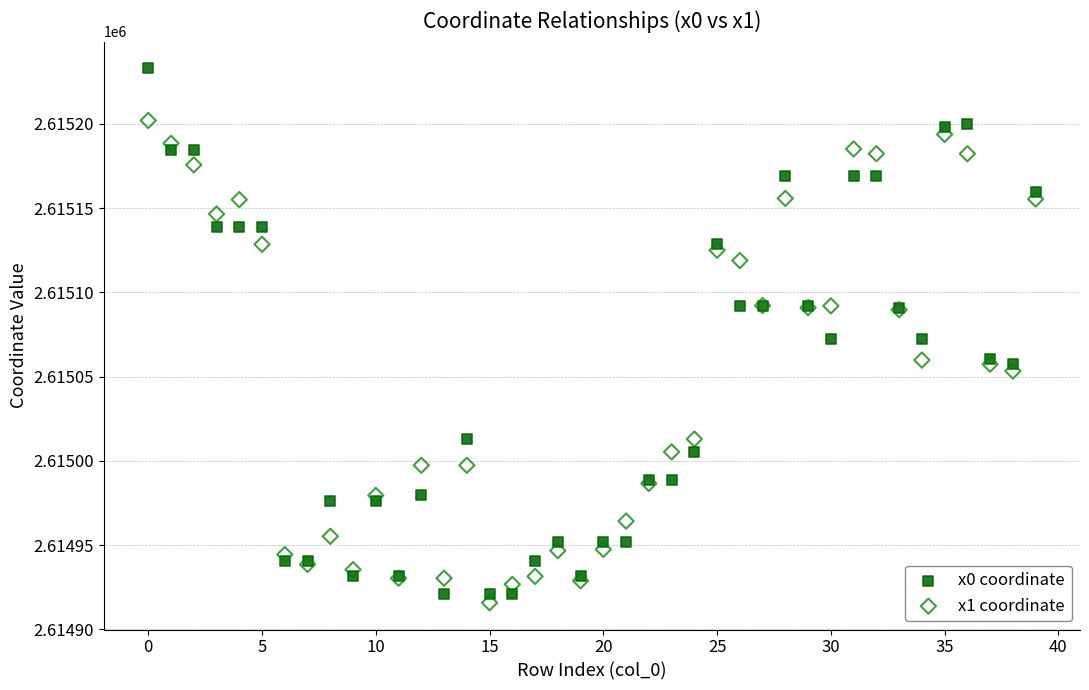

What are all the series names shown in the legend?

x0 coordinate, x1 coordinate